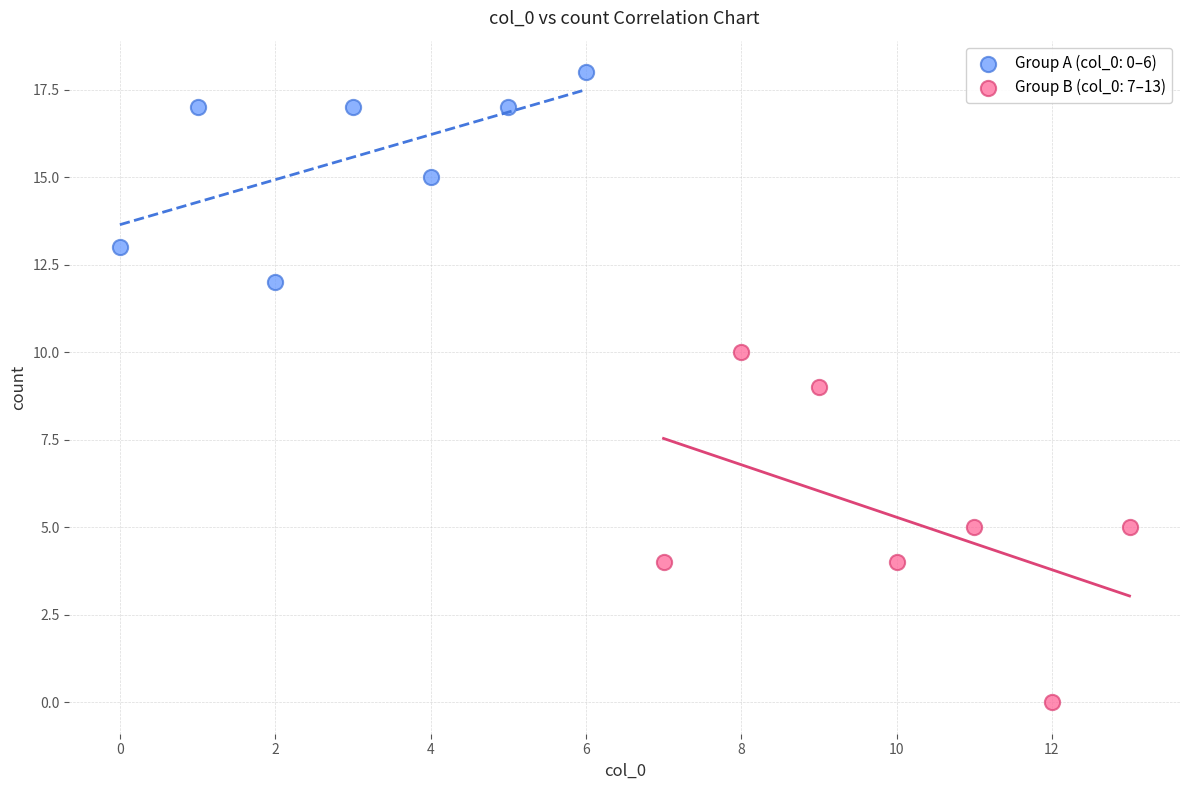

Which series reaches the minimum Y coordinate?

Group B (col_0: 7–13)